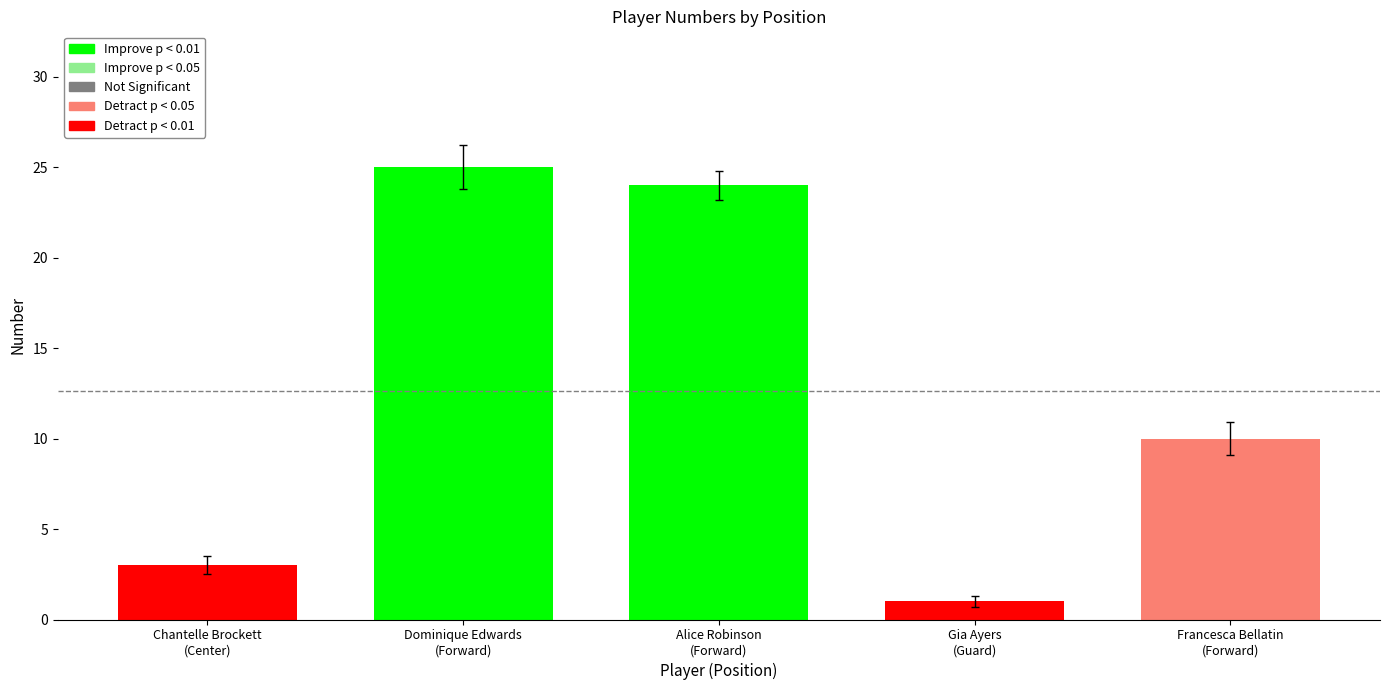

What is the maximum value shown in the chart?

26.2